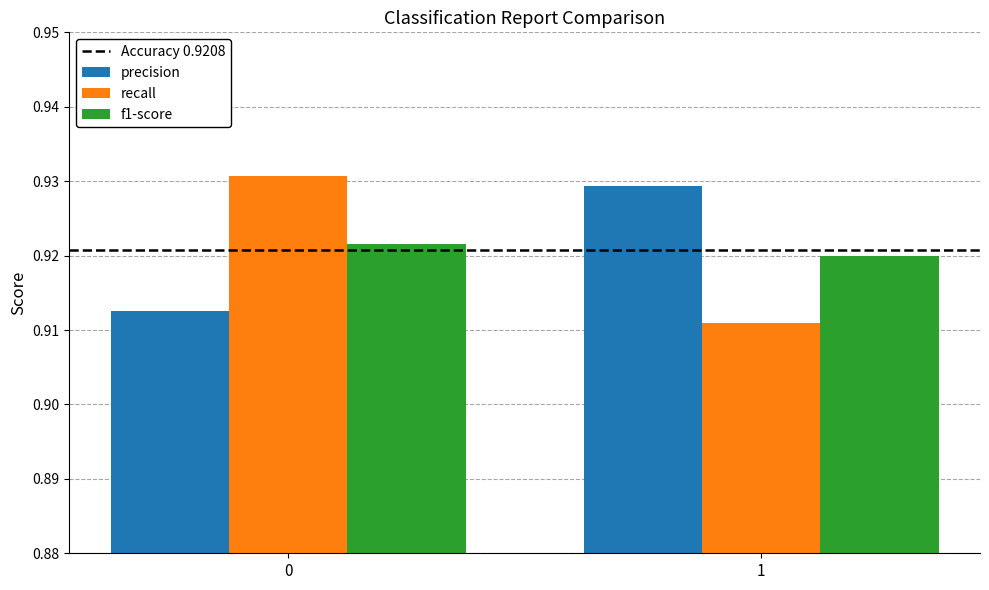

How many precision values are between 0 and 1?

2